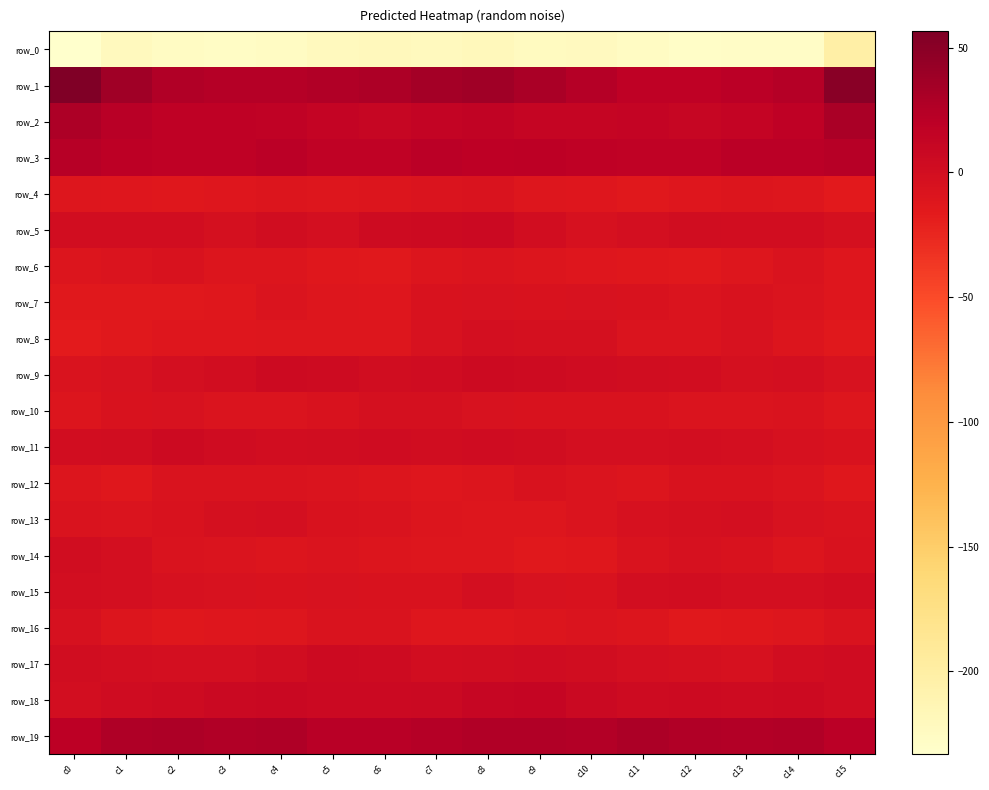

Rank the series by their maximum value, from highest to lowest.

row_1, row_2, row_19, row_3, row_18, row_5, row_17, row_11, row_9, row_14, row_15, row_13, row_8, row_10, row_16, row_7, row_12, row_6, row_4, row_0